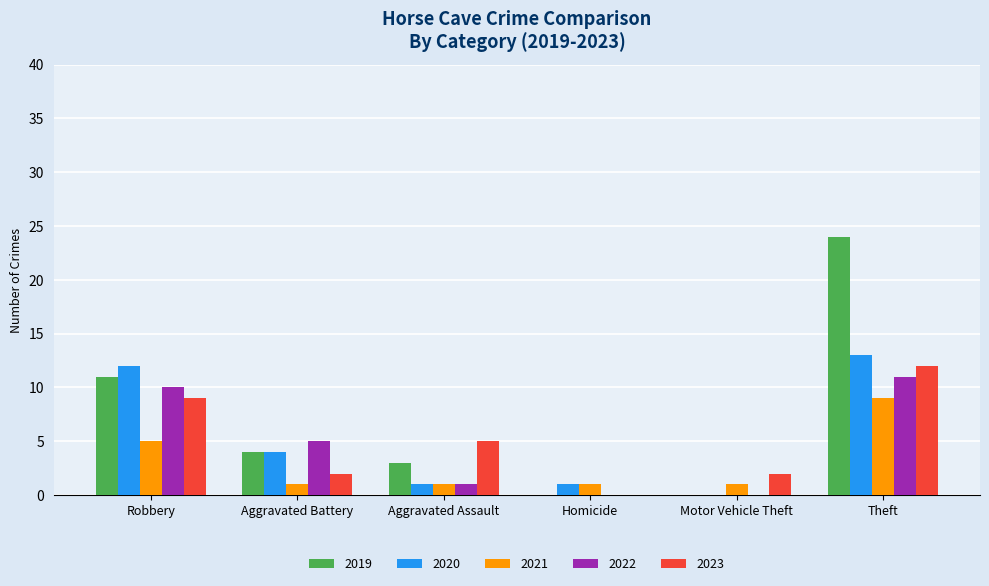

Does the chart contain stacked bars?

No